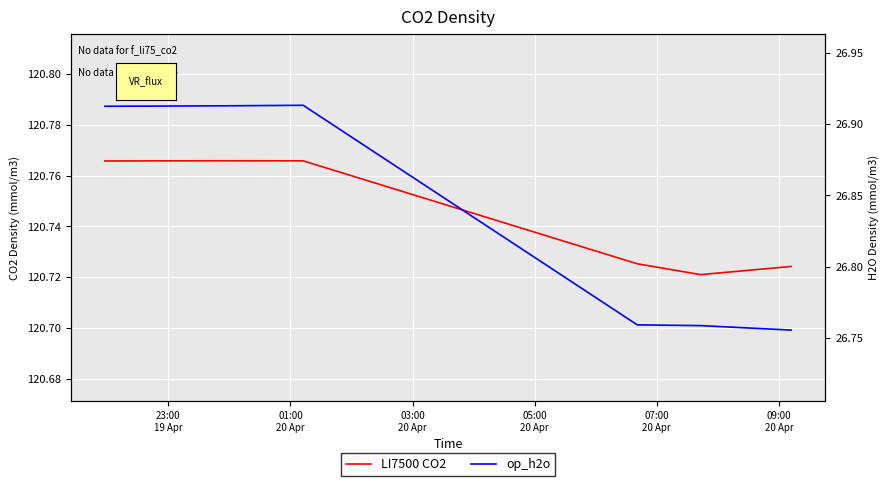

Is it true that op_h2o equals 26.8 at 09:00
20 Apr?

True